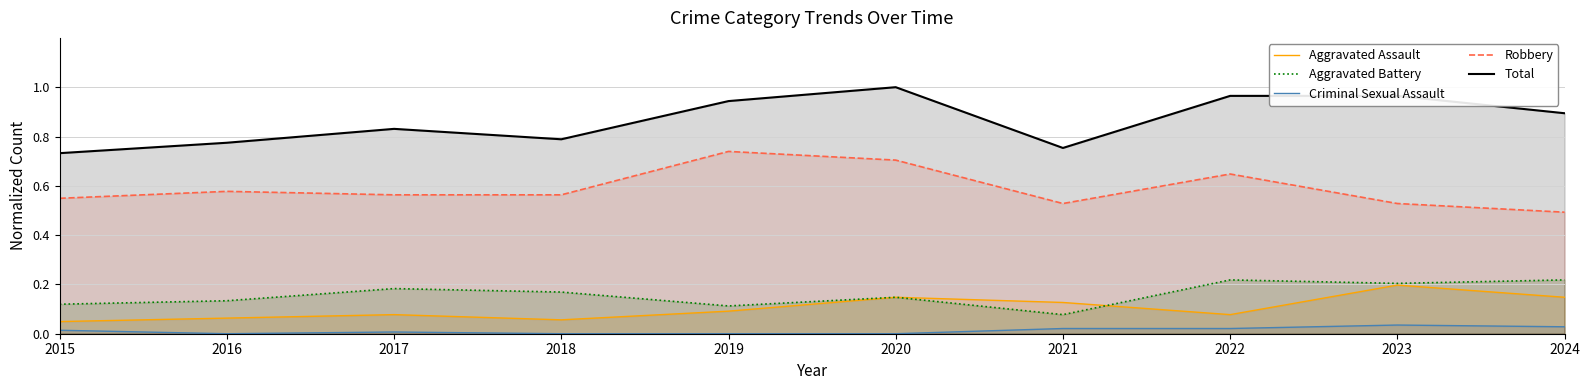

True or false: Criminal Sexual Assault and Robbery cross at least once.

False